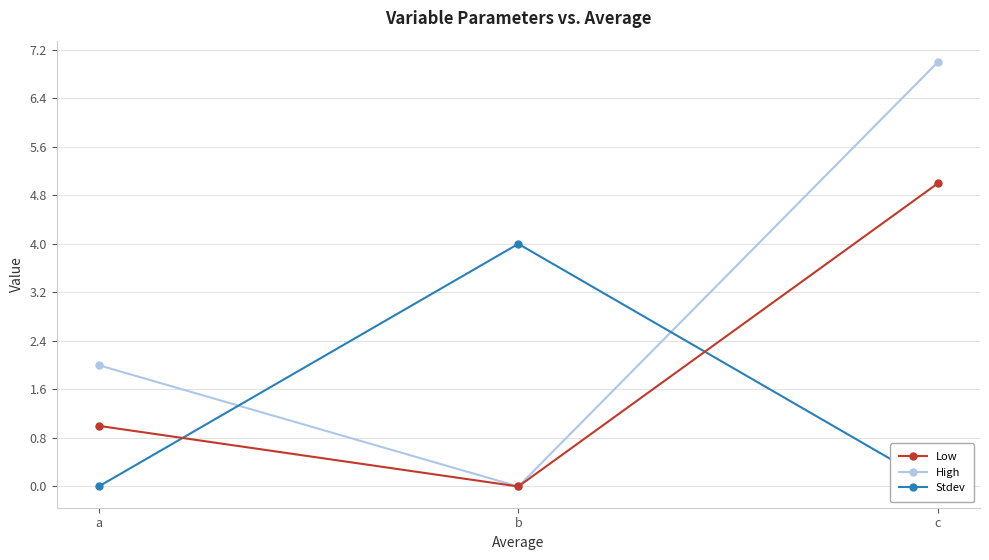

What are all the series names shown in the legend?

Low, High, Stdev